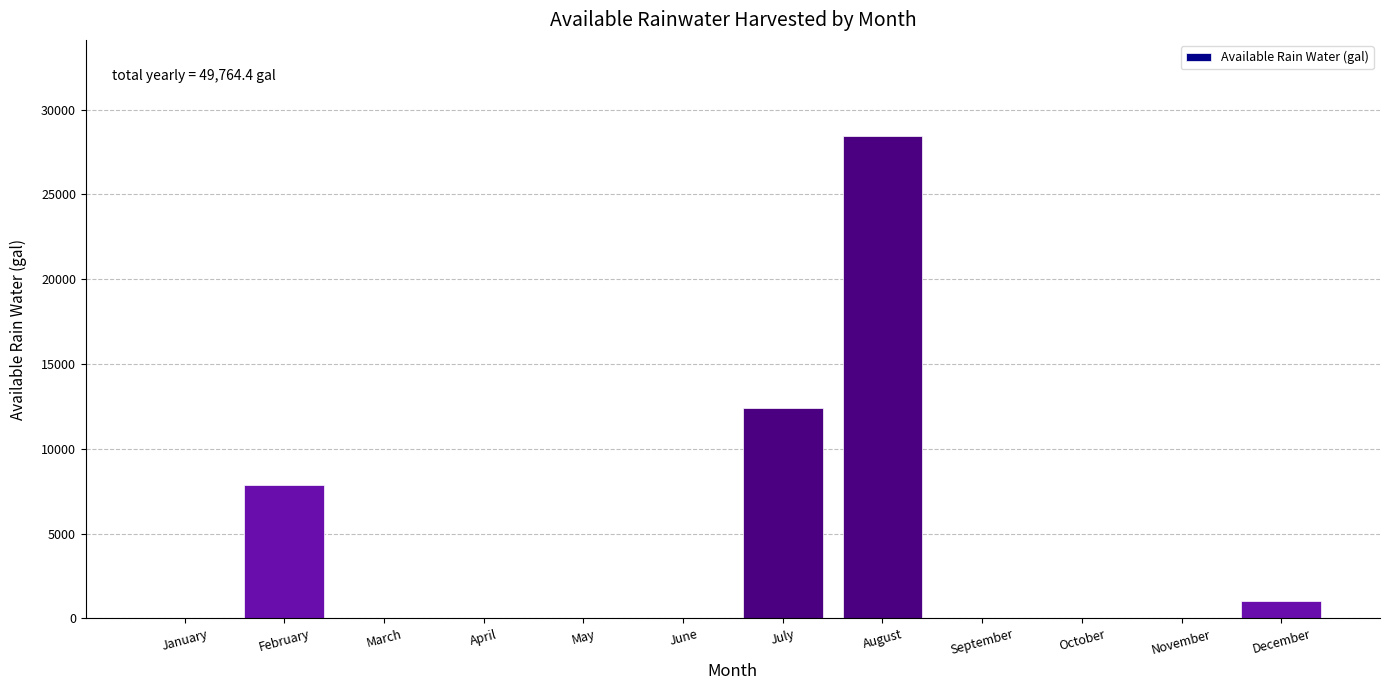

Reading right to left, transcribe all the data shown in this chart.

December=1013.0	November=0.0	October=0.0	September=0.0	August=28424.0	July=12435.5	June=0.0	May=0.0	April=0.0	March=0.0	February=7891.9	January=0.0